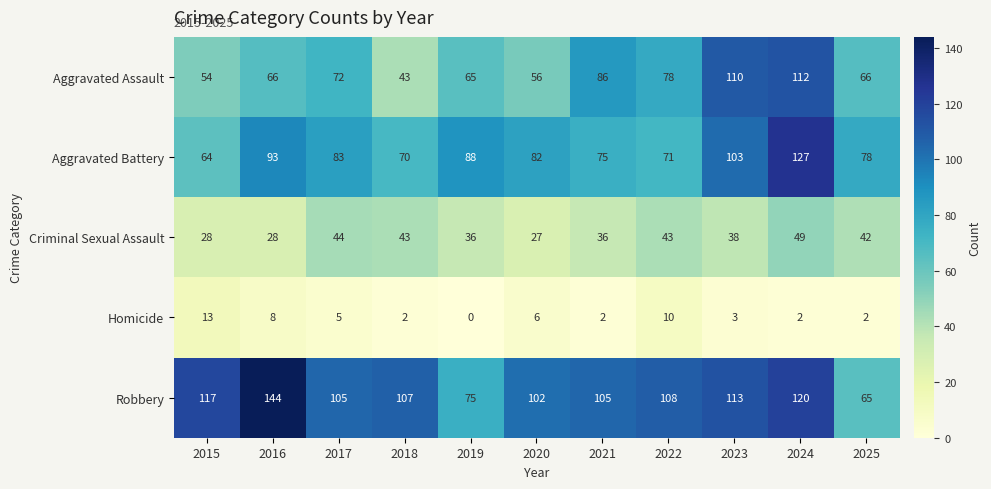

At 2016, list the series in order from largest to smallest.

Robbery, Aggravated Battery, Aggravated Assault, Criminal Sexual Assault, Homicide